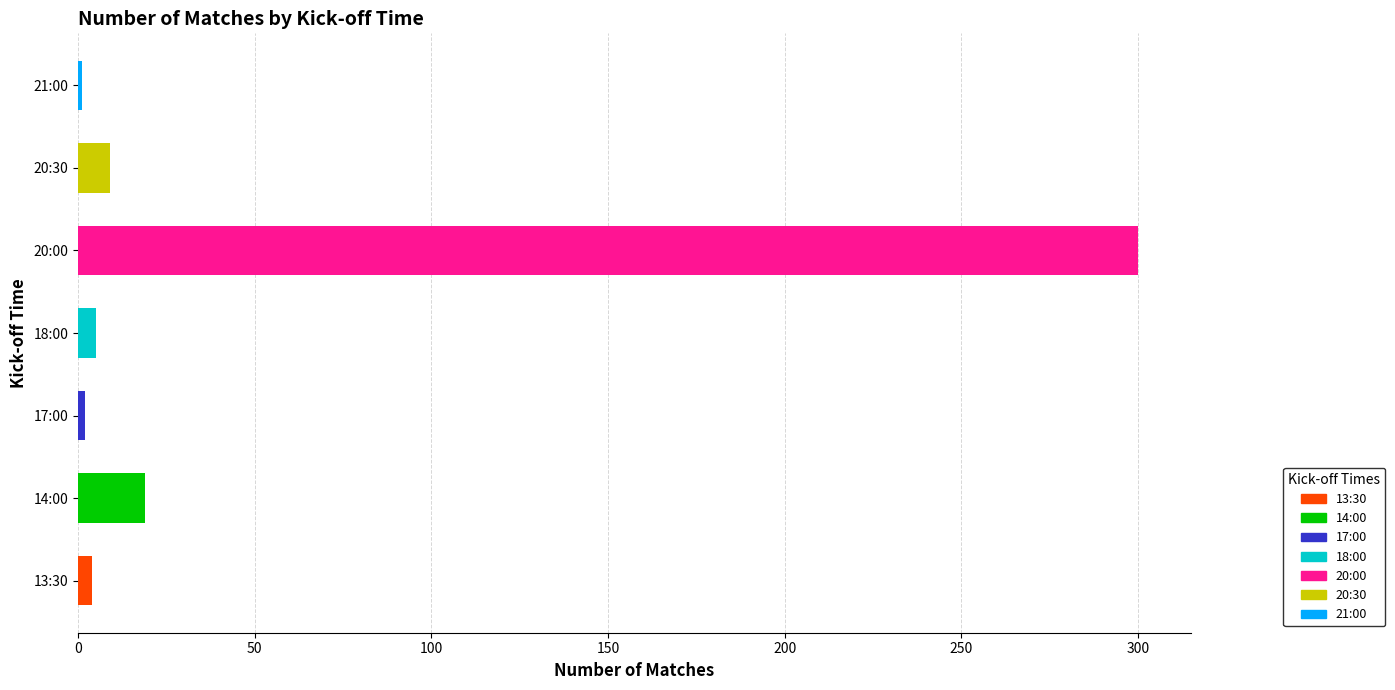

Reading left to right, list all the values displayed in this chart.

13:30=4	14:00=19	17:00=2	18:00=5	20:00=300	20:30=9	21:00=1